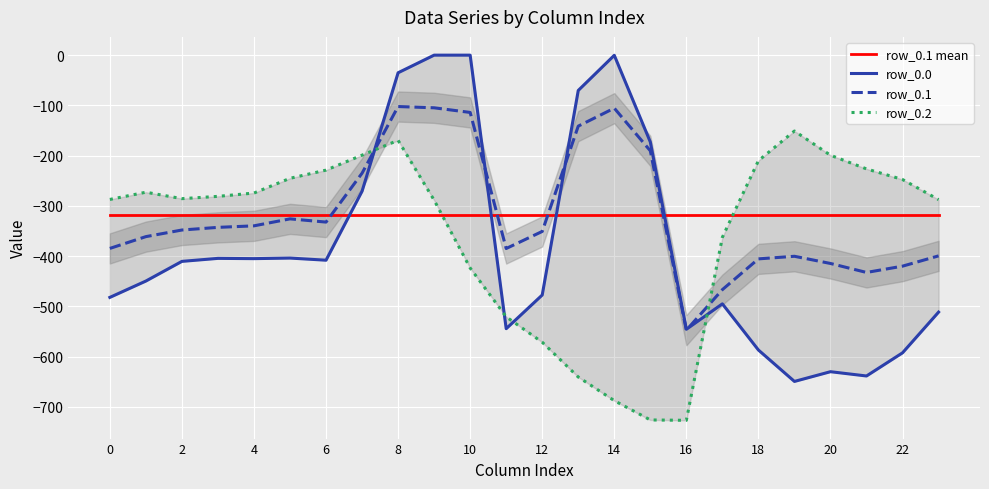

What is the sum of the row_0.0 values at 22 and 12?

-1069.5